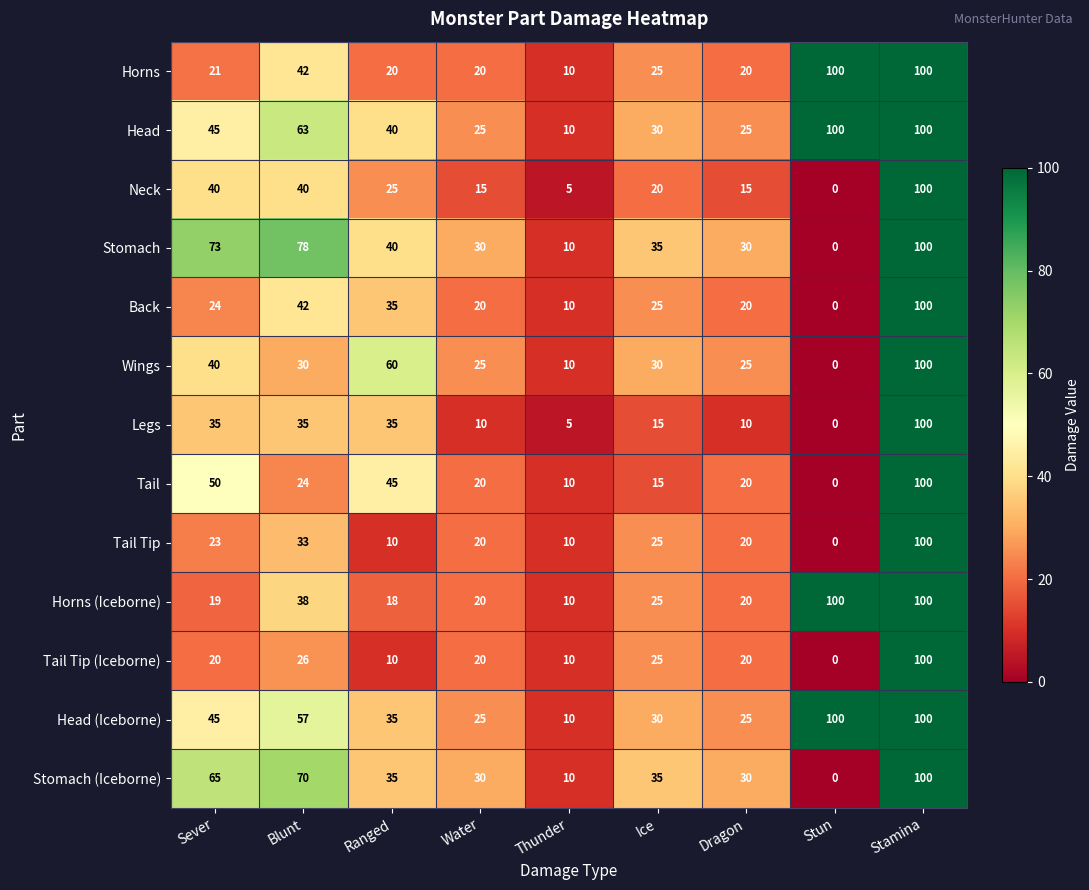

What is the total value across all series at Stun?

400